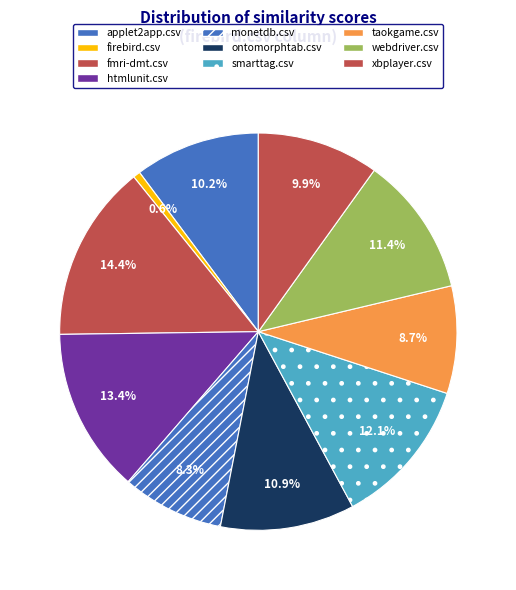

What percentage is the ontomorphtab.csv slice, to the nearest percent?

11%